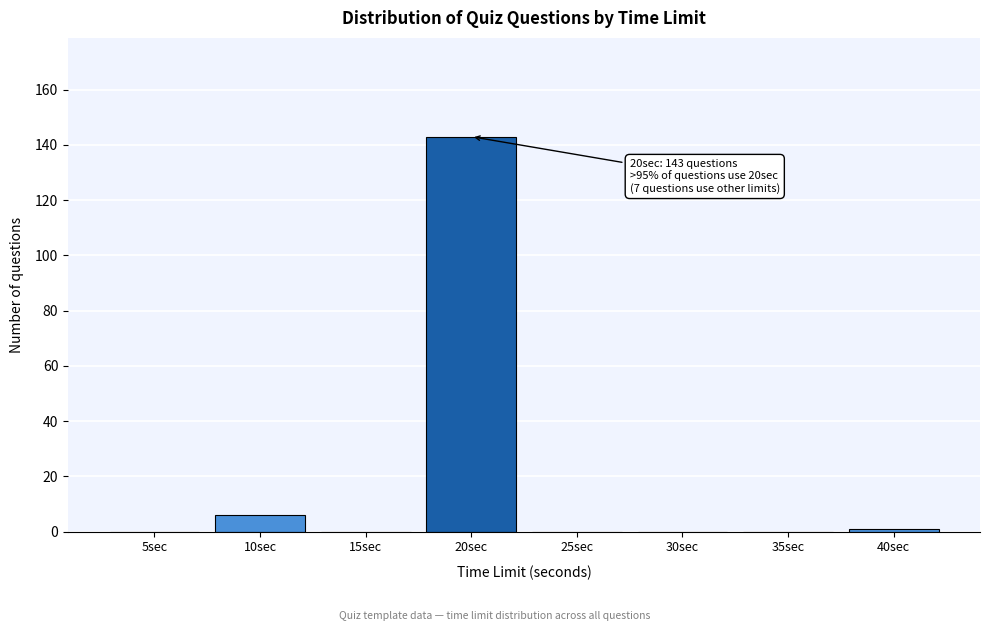

Reading left to right, what are all the values shown in this chart?

5sec=0	10sec=6	15sec=0	20sec=143	25sec=0	30sec=0	35sec=0	40sec=1